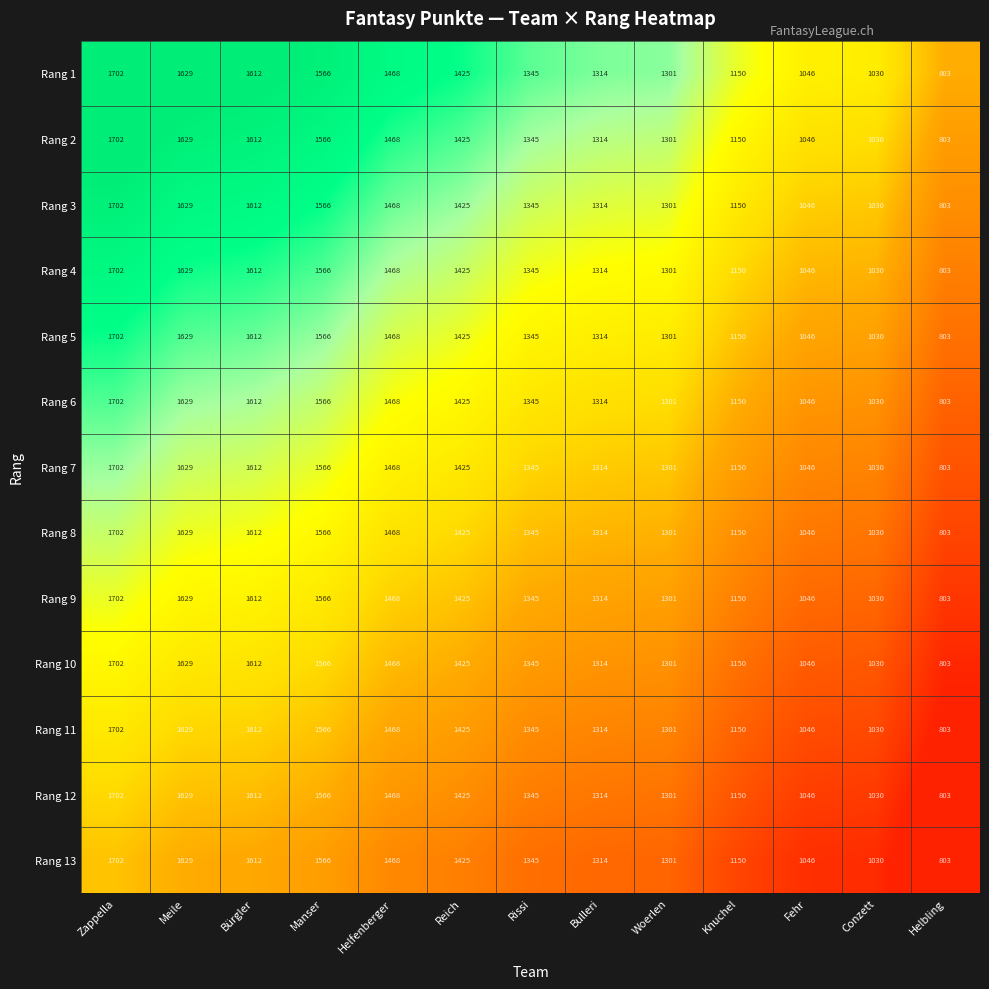

At which label does Rang 8 first exceed 1345?

Zappella